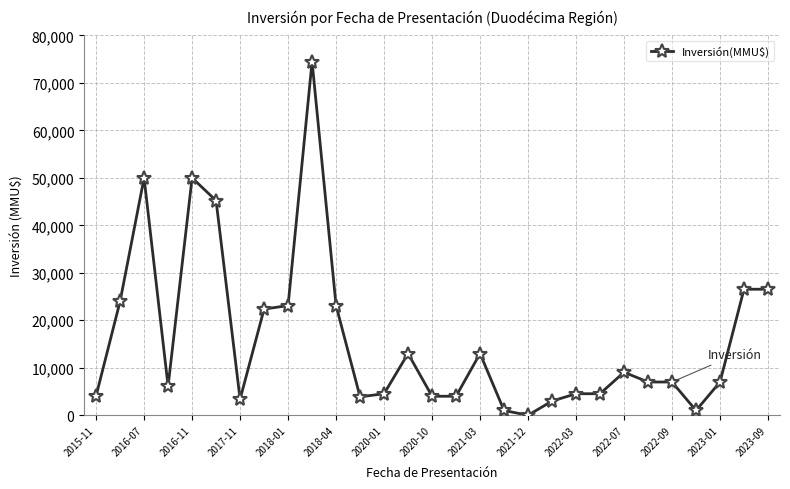

What is the average value?

16049